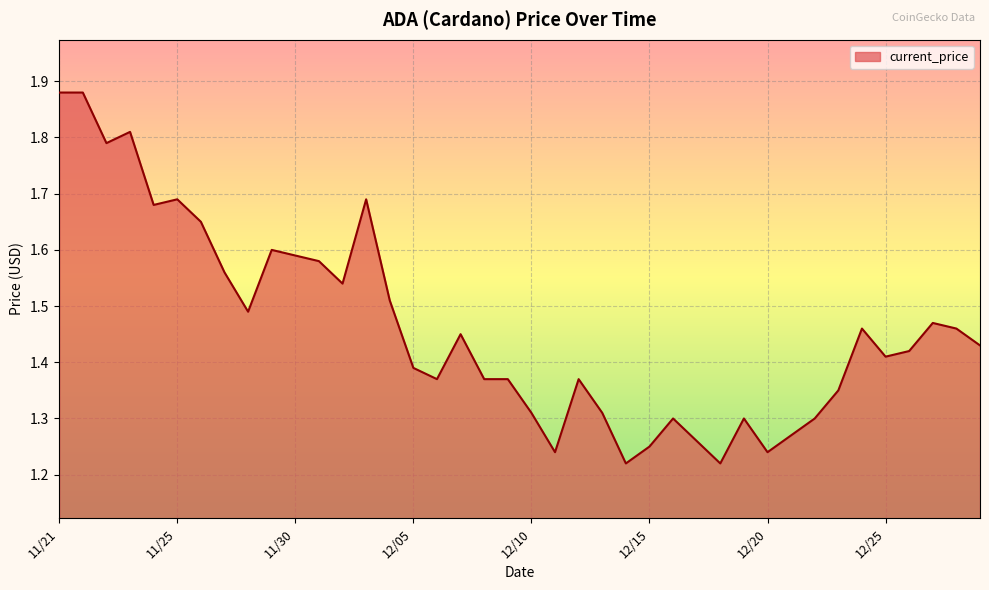

What is the difference between the maximum and minimum values?

0.7